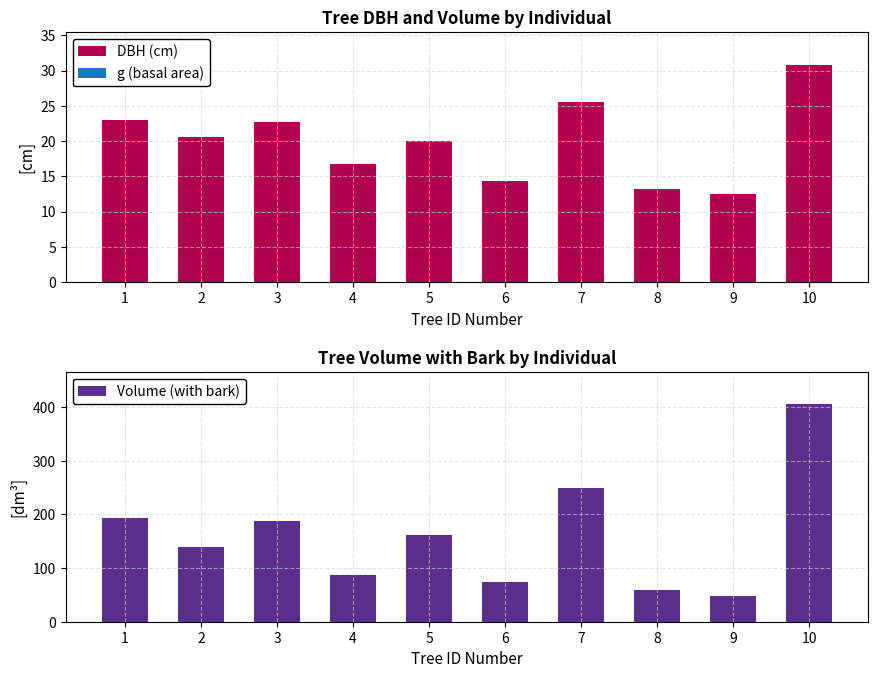

Which series has the largest total across all categories?

Volume (with bark)